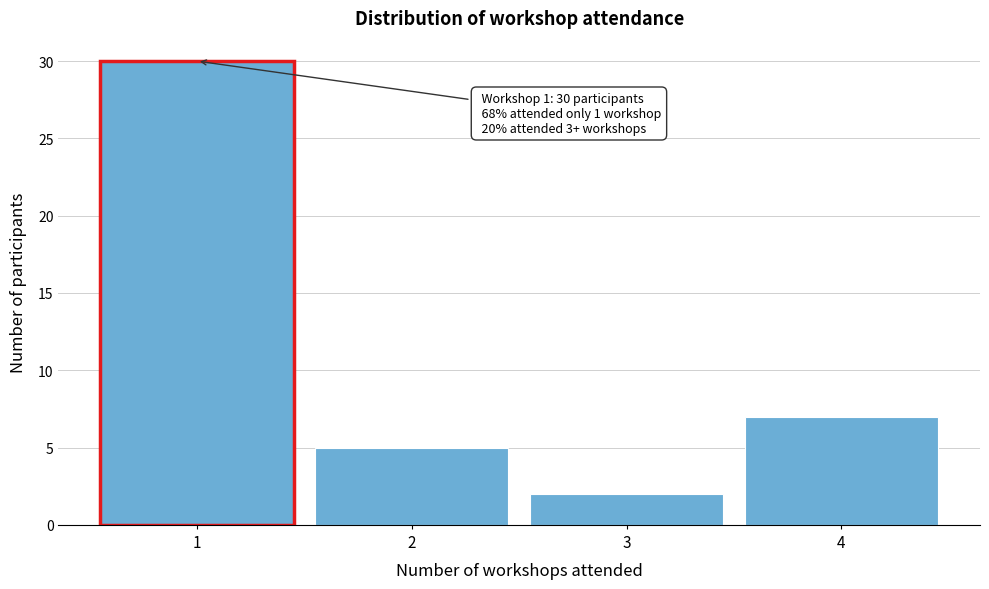

Which range on the x-axis has the tallest bar?

0.5 to 1.5